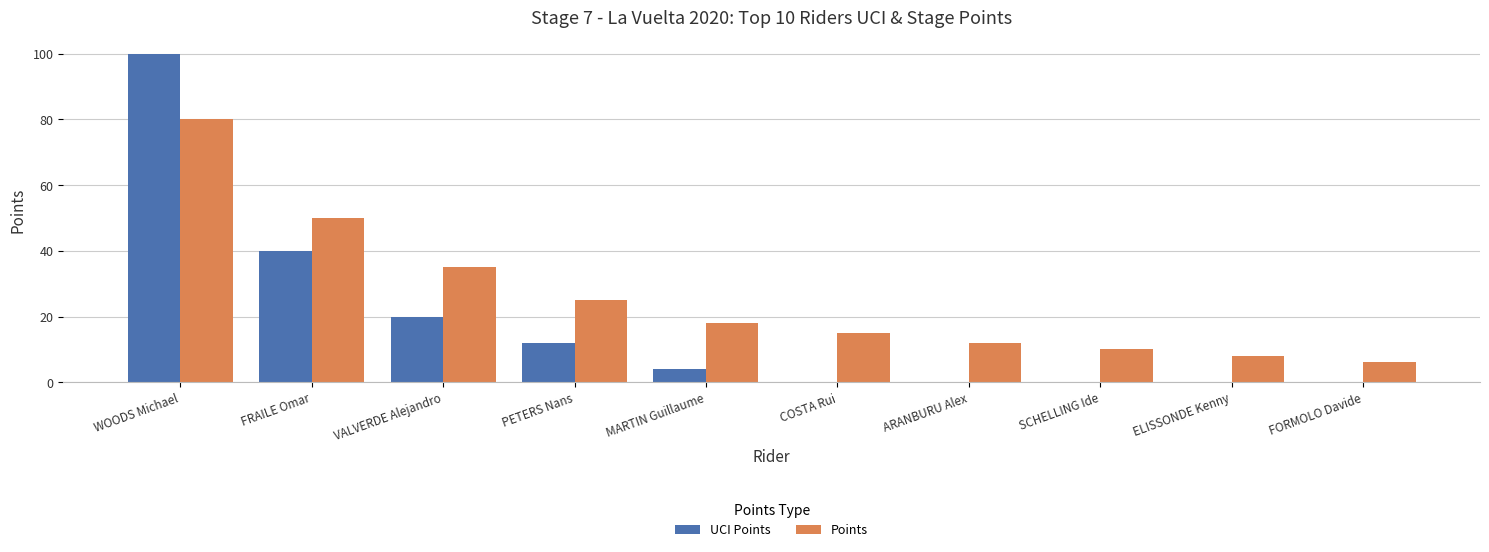

What is the total value across all series at MARTIN Guillaume?

22